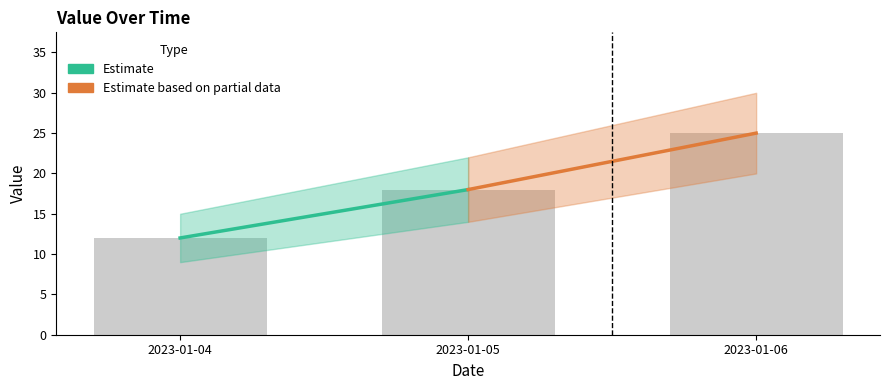

What is the change in value from 2023-01-04 to 2023-01-06?

+13